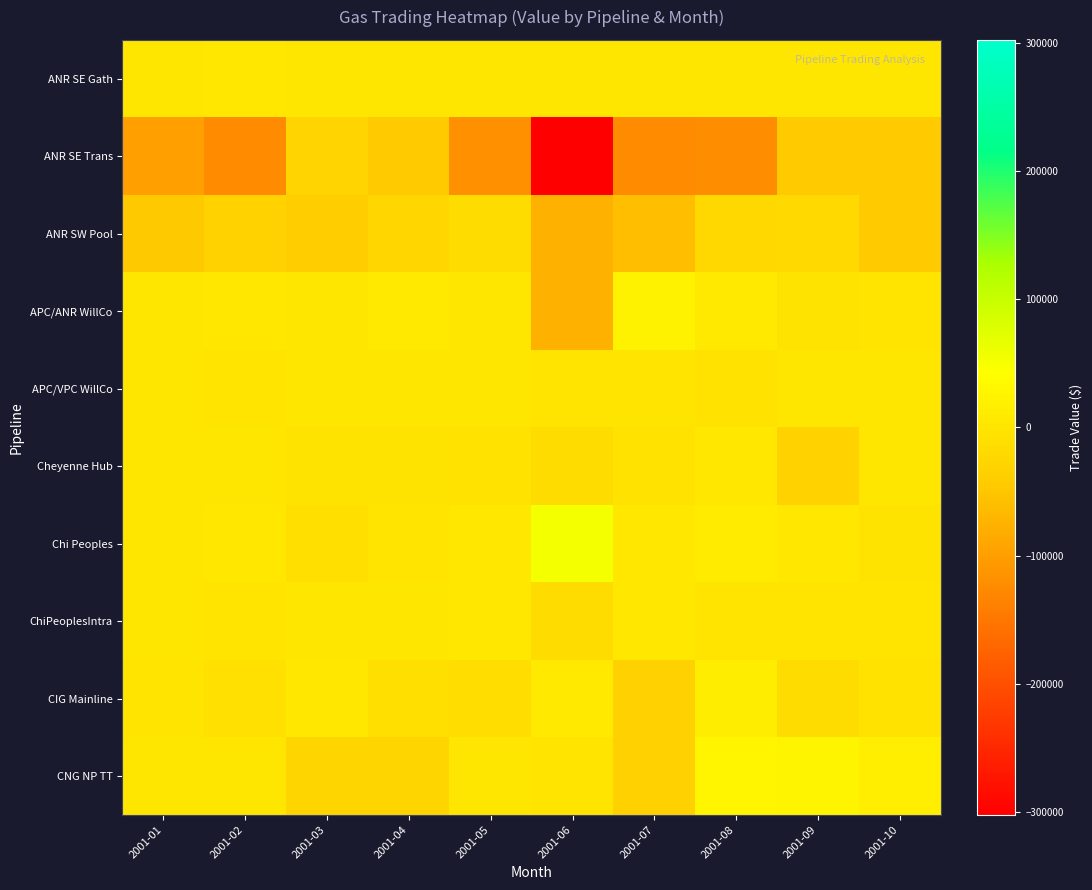

What is the smallest value displayed?

-302150.8